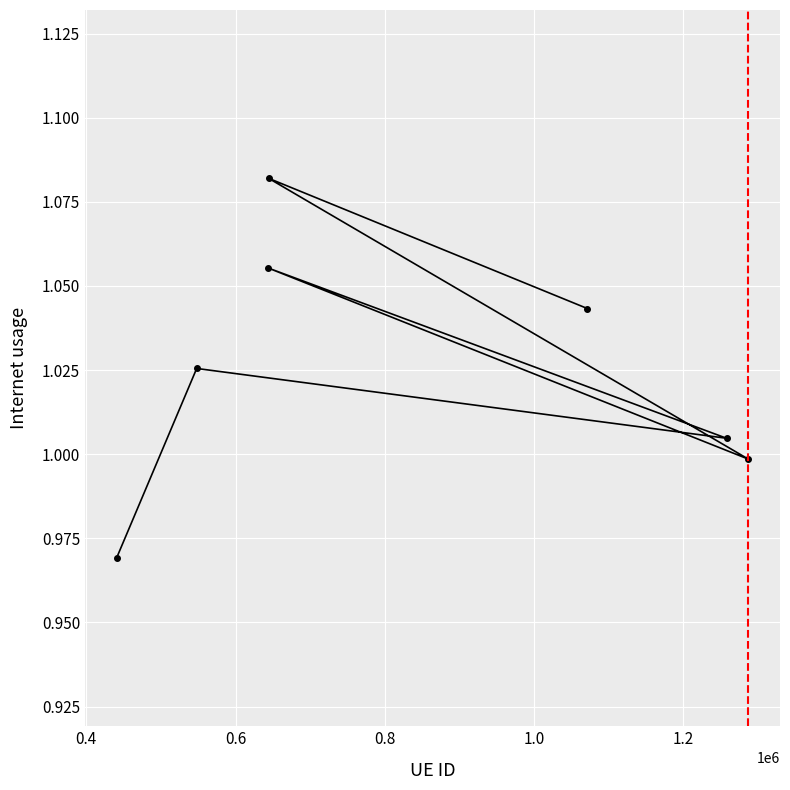

How many values are below 1?

2